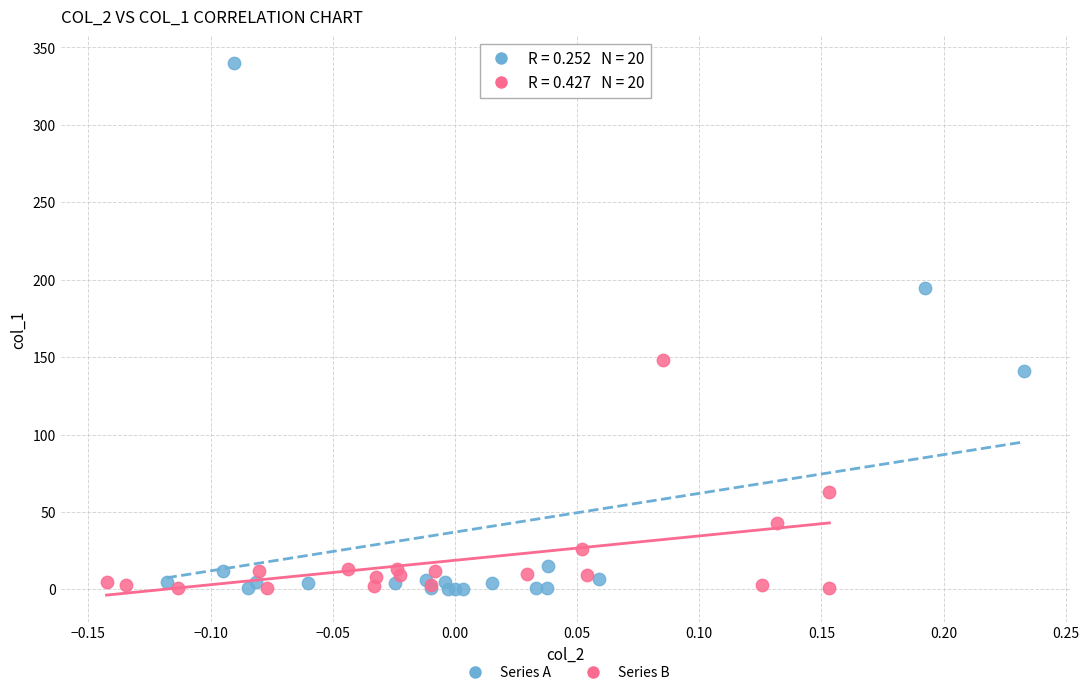

Which series contains the highest Y value?

Series A